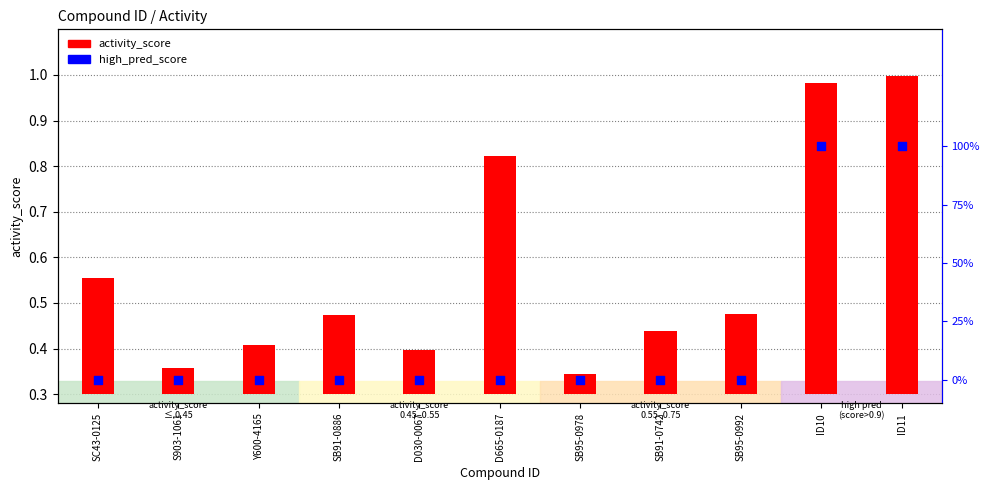

Which series has the widest spread of Y values?

high_pred_score